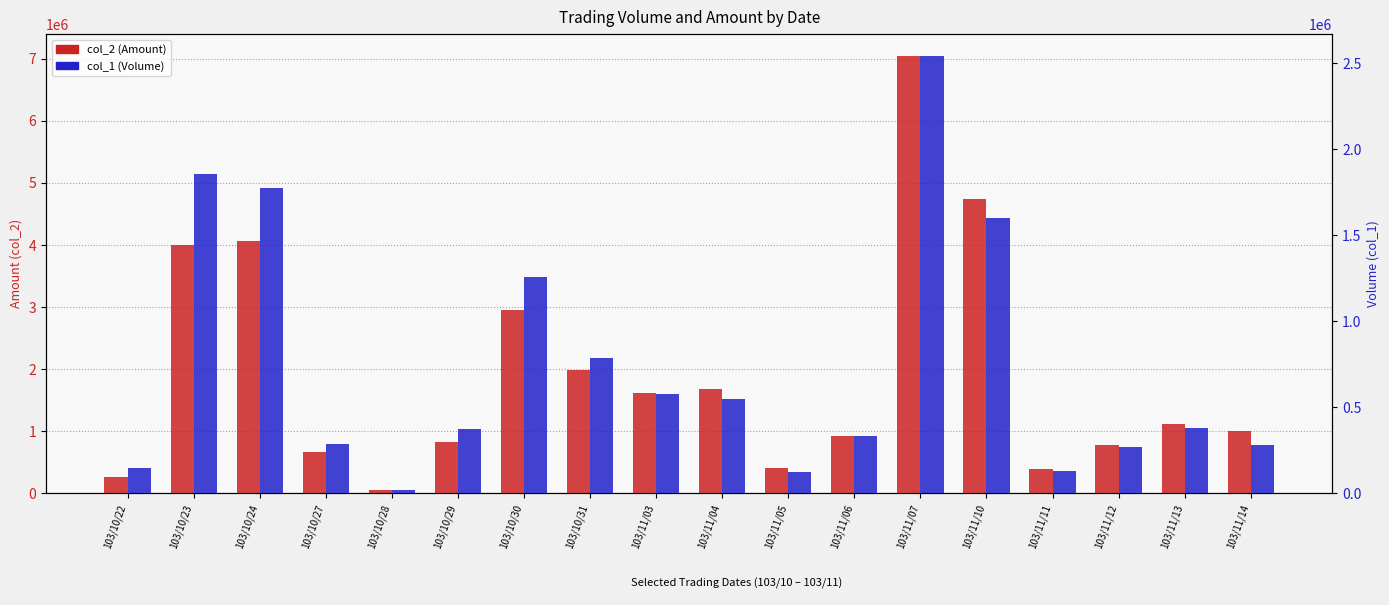

What is the value of the col_2 (Amount) bar at the 16th from the left?

776830